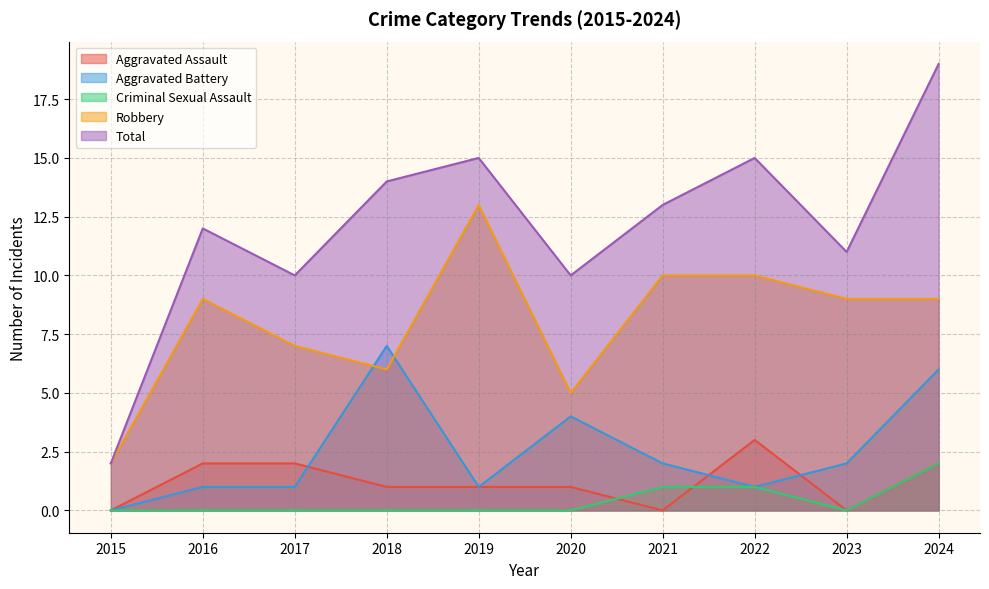

What is the difference between the Aggravated Battery values at 2024 and 2017?

5